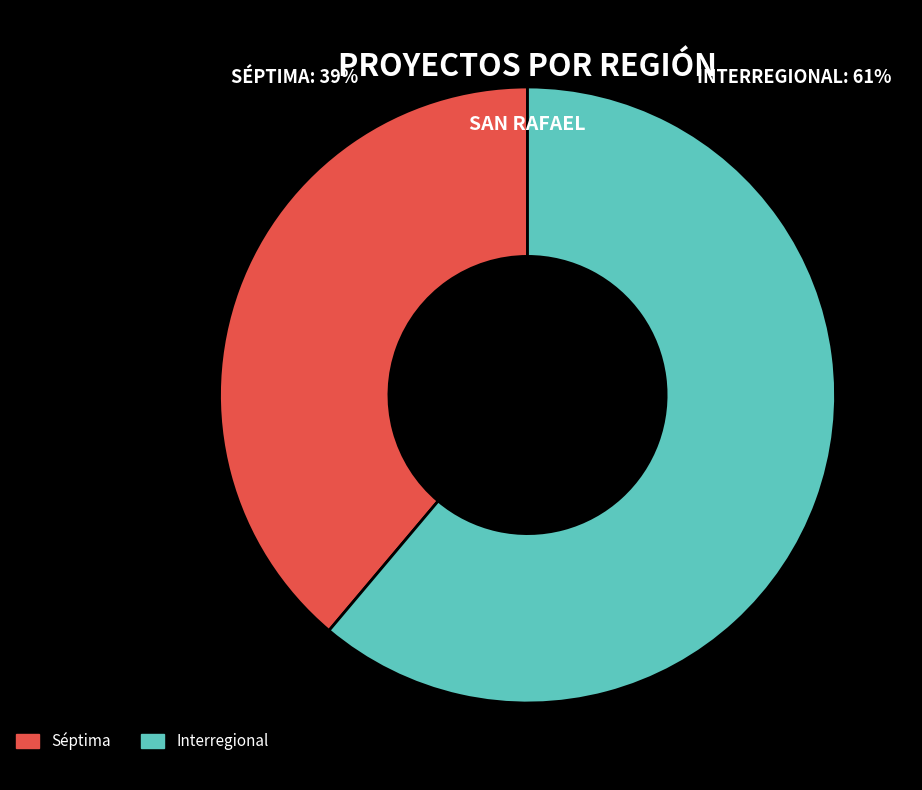

Which slice is the largest?

Interregional